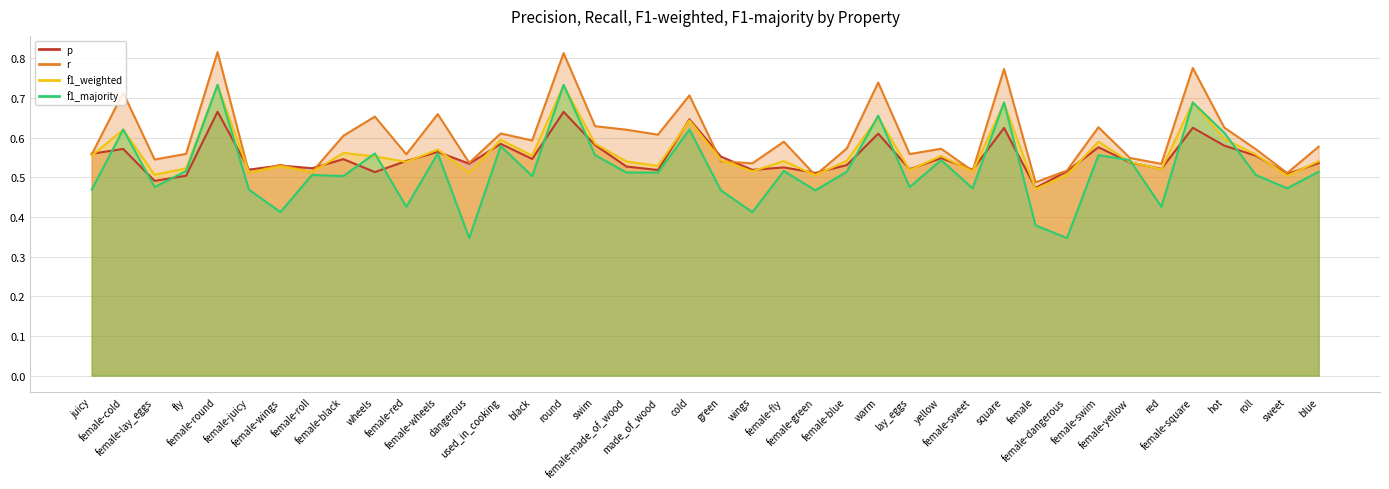

List the labels in order of p value, smallest first.

female, female-lay_eggs, fly, sweet, female-green, wheels, female-dangerous, made_of_wood, wings, female-sweet, female-juicy, lay_eggs, red, female-roll, female-fly, female-made_of_wood, female-wings, female-blue, dangerous, blue, female-yellow, female-red, female-black, black, yellow, green, roll, juicy, female-wheels, female-cold, female-swim, hot, swim, used_in_cooking, warm, square, female-square, cold, round, female-round